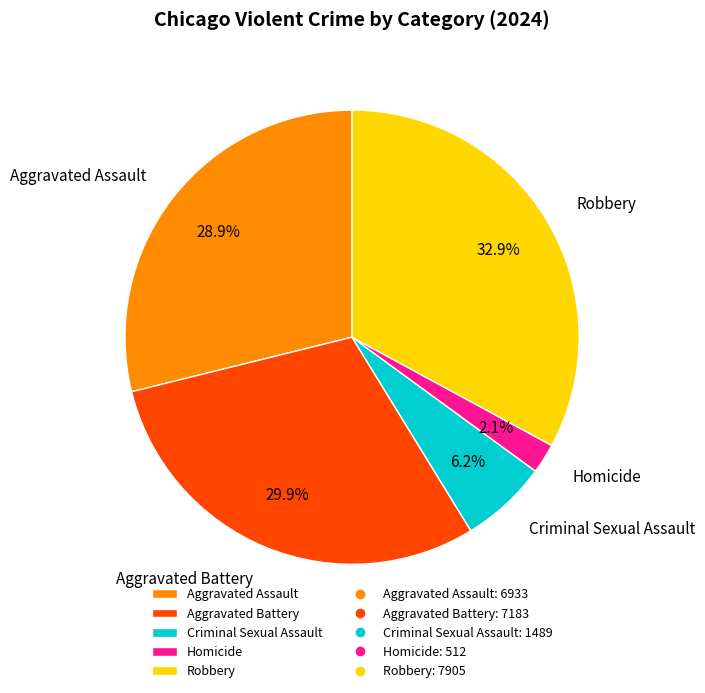

What percentage do Criminal Sexual Assault and Aggravated Battery together represent?

36.1%